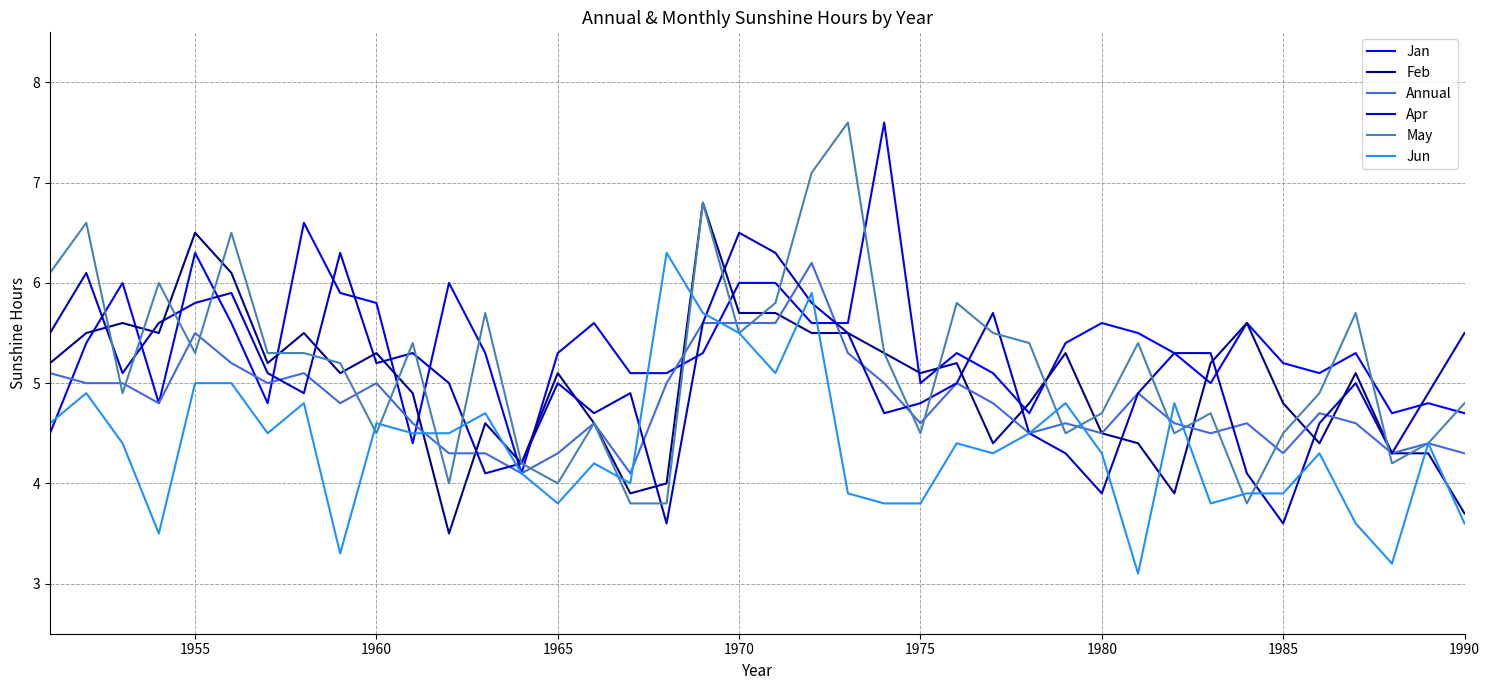

Reading right to left, what are all the values shown in this chart?

Jan: 4.7	4.8	4.7	5.3	5.1	5.2	5.6	5.0	5.3	5.5	5.6	5.4	4.7	5.1	5.3	5.0	7.6	5.6	5.6	6.0	6.0	5.3	5.1	5.1	5.6	5.3	4.1	5.3	6.0	4.4	5.8	5.9	6.6	4.8	5.6	6.3	4.8	6.0	5.4	4.5
Feb: 3.7	4.3	4.3	5.1	4.4	4.8	5.6	5.2	3.9	4.4	4.5	5.3	4.8	4.4	5.2	5.1	5.3	5.5	5.5	5.7	5.7	6.8	4.0	3.9	4.6	5.1	4.2	4.6	3.5	4.9	5.3	5.1	5.5	5.2	6.1	6.5	5.5	5.6	5.5	5.2
Annual: 4.3	4.4	4.3	4.6	4.7	4.3	4.6	4.5	4.6	4.9	4.5	4.6	4.5	4.8	5.0	4.6	5.0	5.3	6.2	5.6	5.6	5.6	5.0	4.1	4.6	4.3	4.1	4.3	4.3	4.6	5.0	4.8	5.1	5.0	5.2	5.5	4.8	5.0	5.0	5.1
Apr: 5.5	4.9	4.3	5.0	4.6	3.6	4.1	5.3	5.3	4.9	3.9	4.3	4.5	5.7	5.0	4.8	4.7	5.5	5.8	6.3	6.5	5.6	3.6	4.9	4.7	5.0	4.2	4.1	5.0	5.3	5.2	6.3	4.9	5.1	5.9	5.8	5.6	5.1	6.1	5.5
May: 4.8	4.4	4.2	5.7	4.9	4.5	3.8	4.7	4.5	5.4	4.7	4.5	5.4	5.5	5.8	4.5	5.3	7.6	7.1	5.8	5.5	6.8	3.8	3.8	4.6	4.0	4.2	5.7	4.0	5.4	4.5	5.2	5.3	5.3	6.5	5.3	6.0	4.9	6.6	6.1
Jun: 3.6	4.4	3.2	3.6	4.3	3.9	3.9	3.8	4.8	3.1	4.3	4.8	4.5	4.3	4.4	3.8	3.8	3.9	5.9	5.1	5.5	5.7	6.3	4.0	4.2	3.8	4.1	4.7	4.5	4.5	4.6	3.3	4.8	4.5	5.0	5.0	3.5	4.4	4.9	4.6